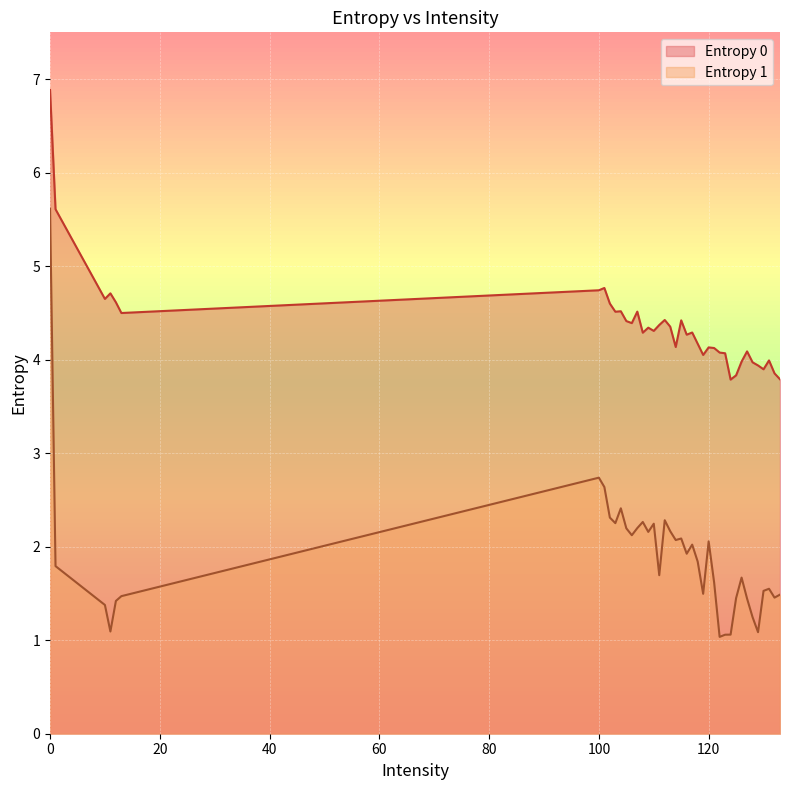

What is the sum of the Entropy 1 values at 125 and 121?

3.1